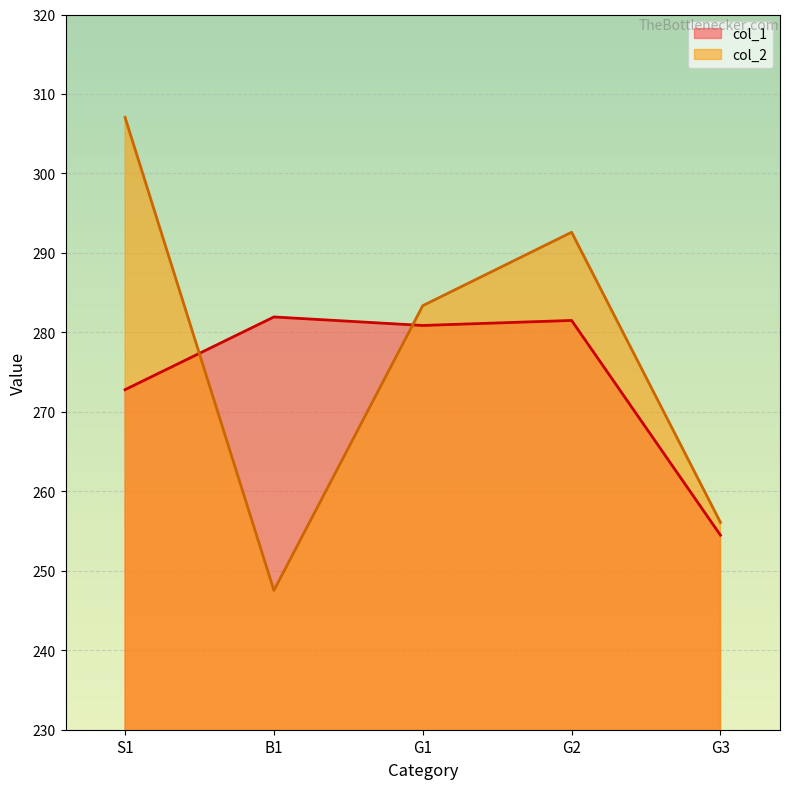

True or false: col_2 and col_1 intersect in this chart.

True